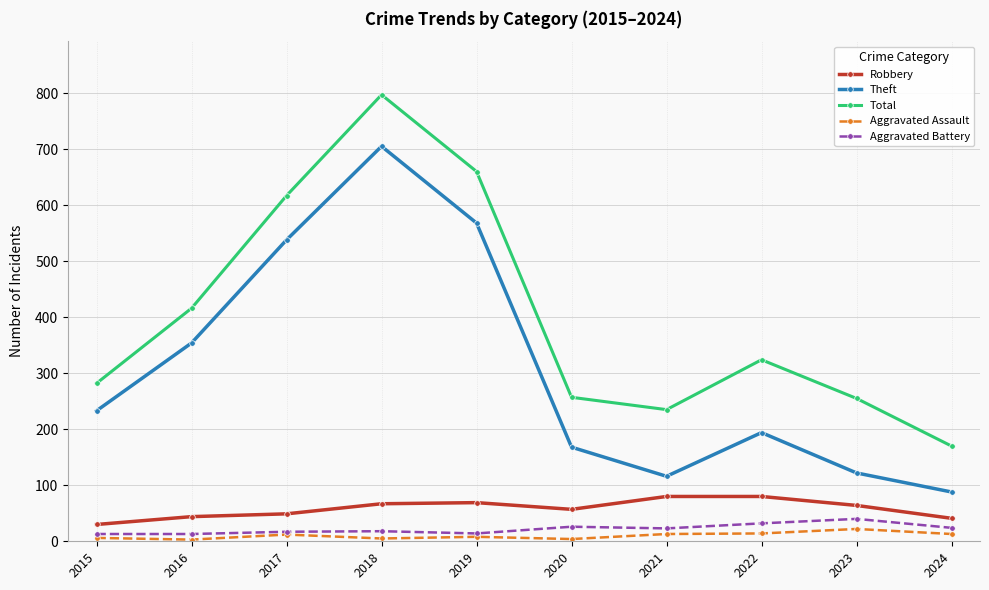

What is the smallest value displayed?

3